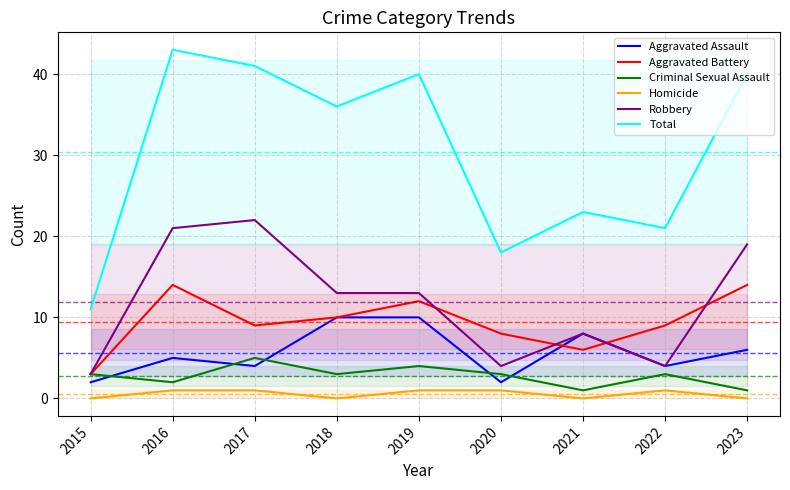

What is the difference between the highest and lowest values at 2015?

11